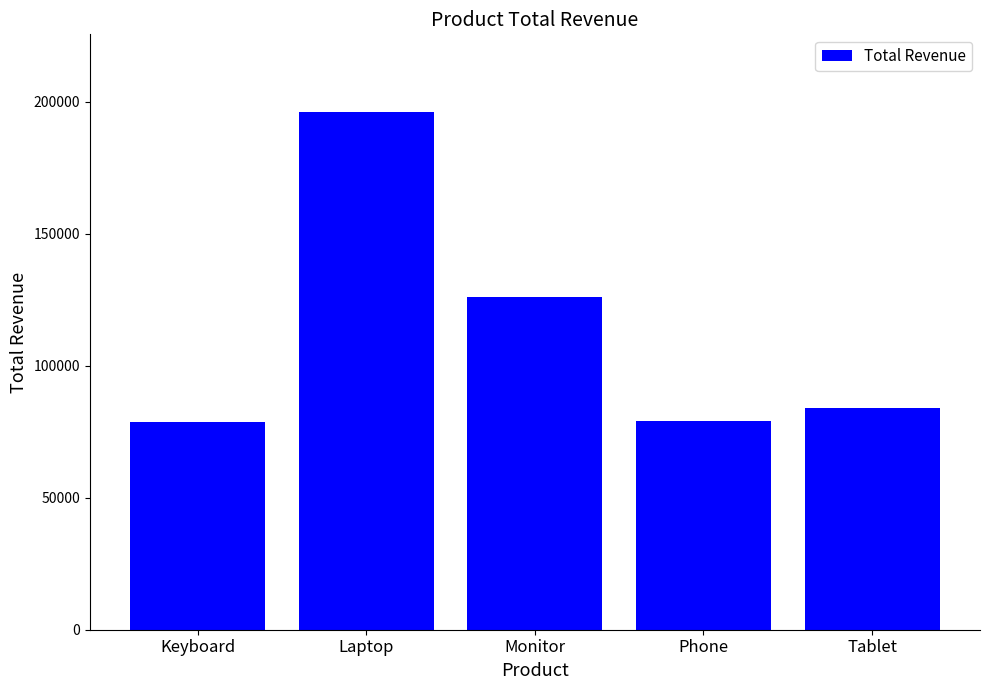

Does the chart contain stacked bars?

No